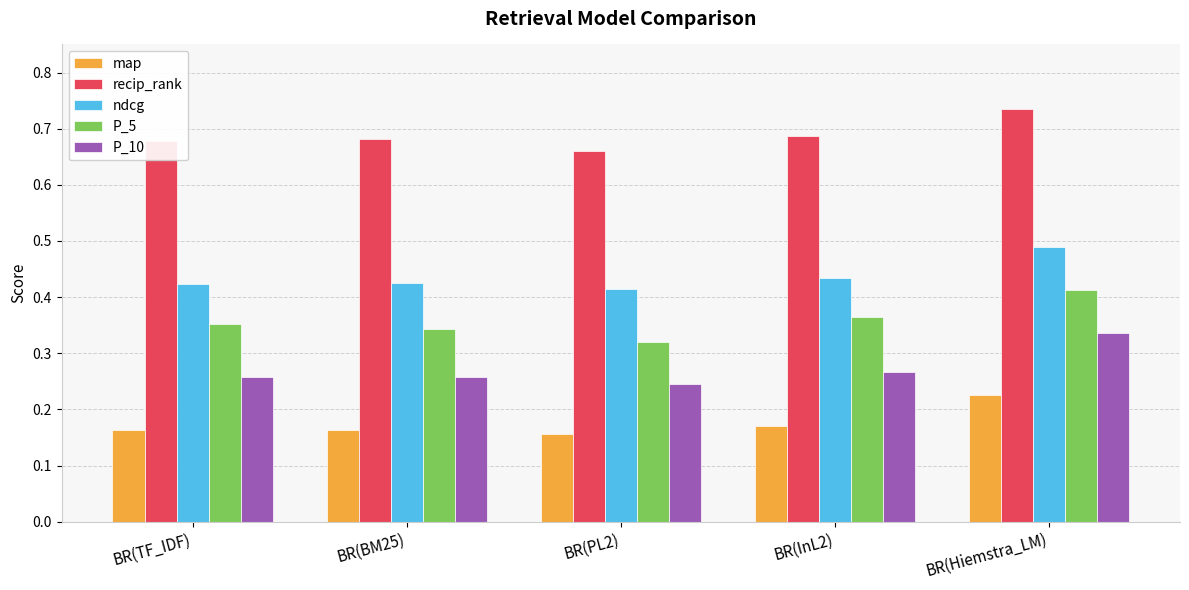

What is the label of the 5th bar from the left?

BR(Hiemstra_LM)